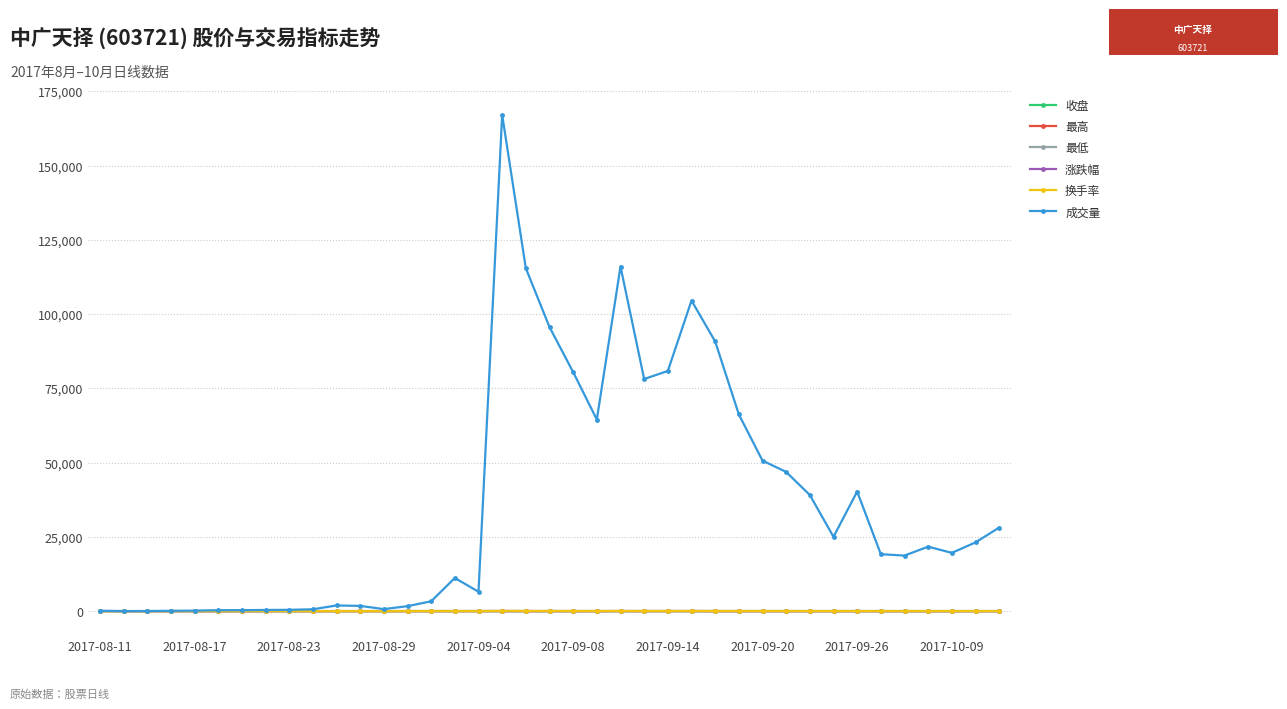

Which series has the largest total across all categories?

成交量